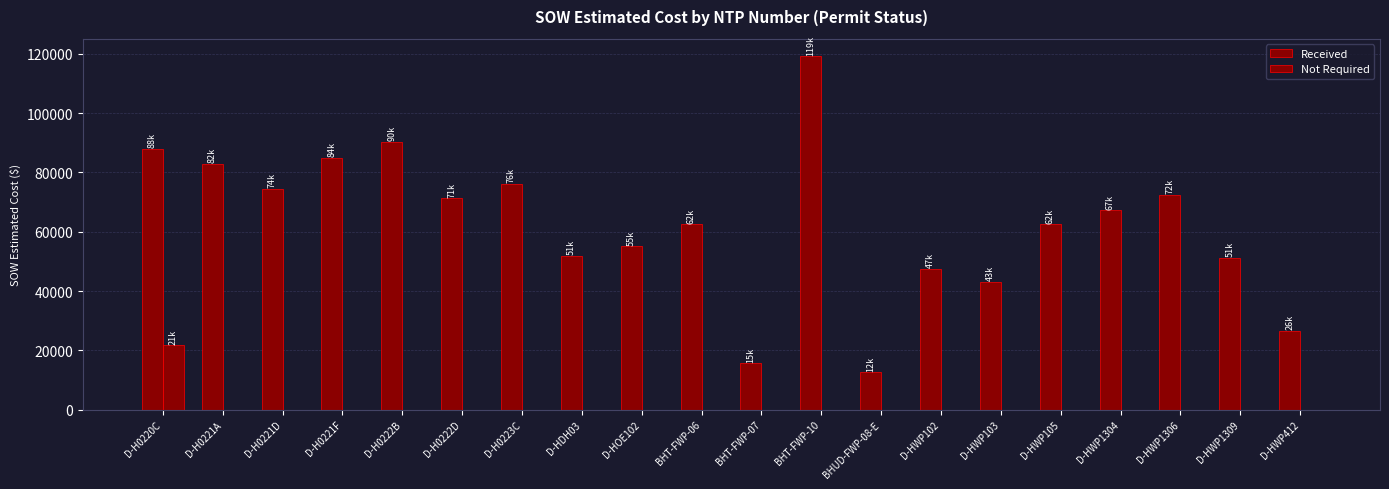

The Not Required series shows 0.0 at D-HOE102. True or false?

True